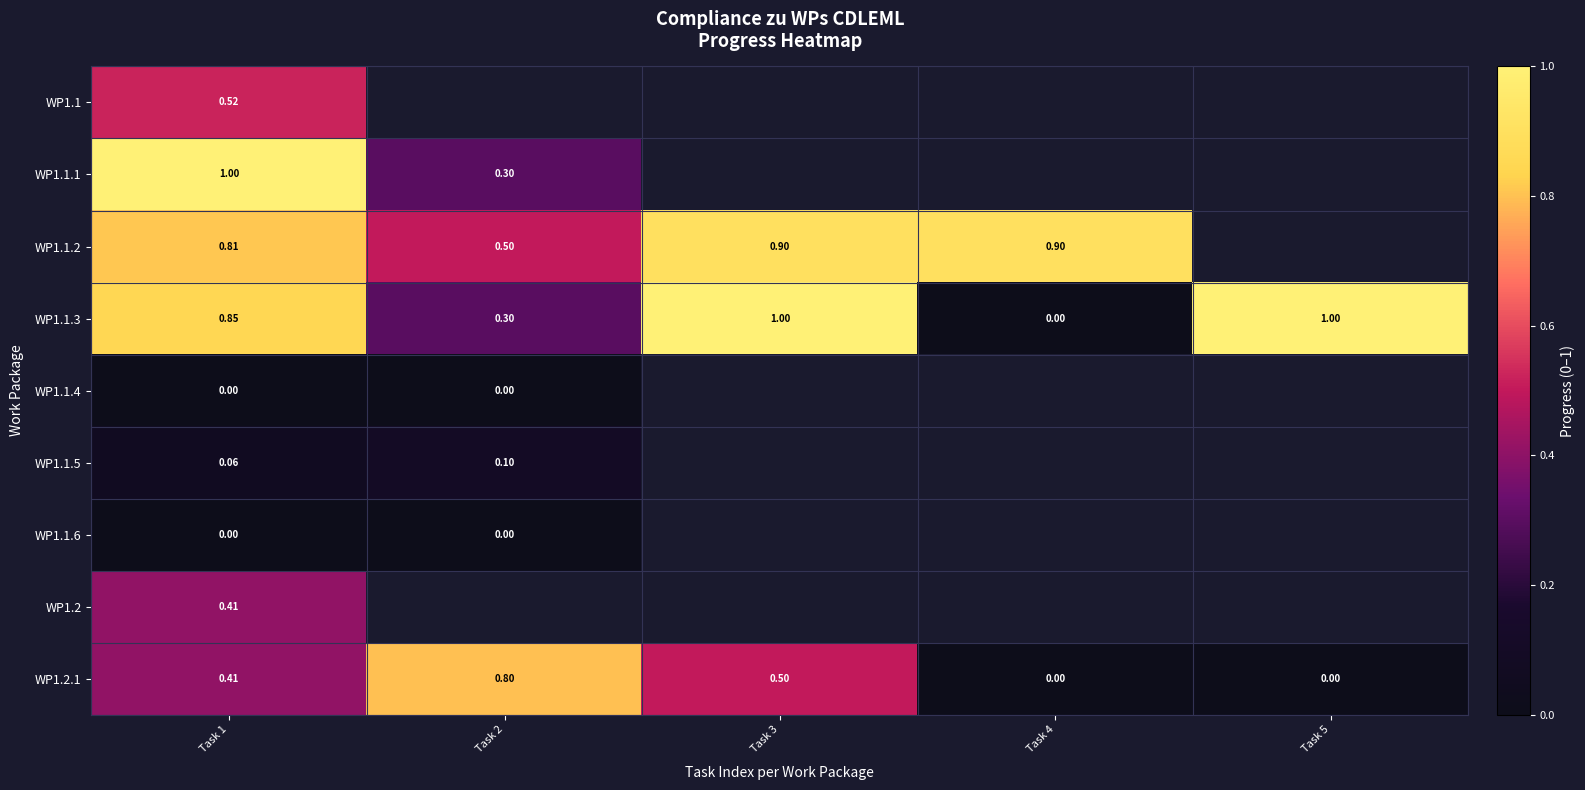

What is the maximum value for WP1.2.1?

0.8